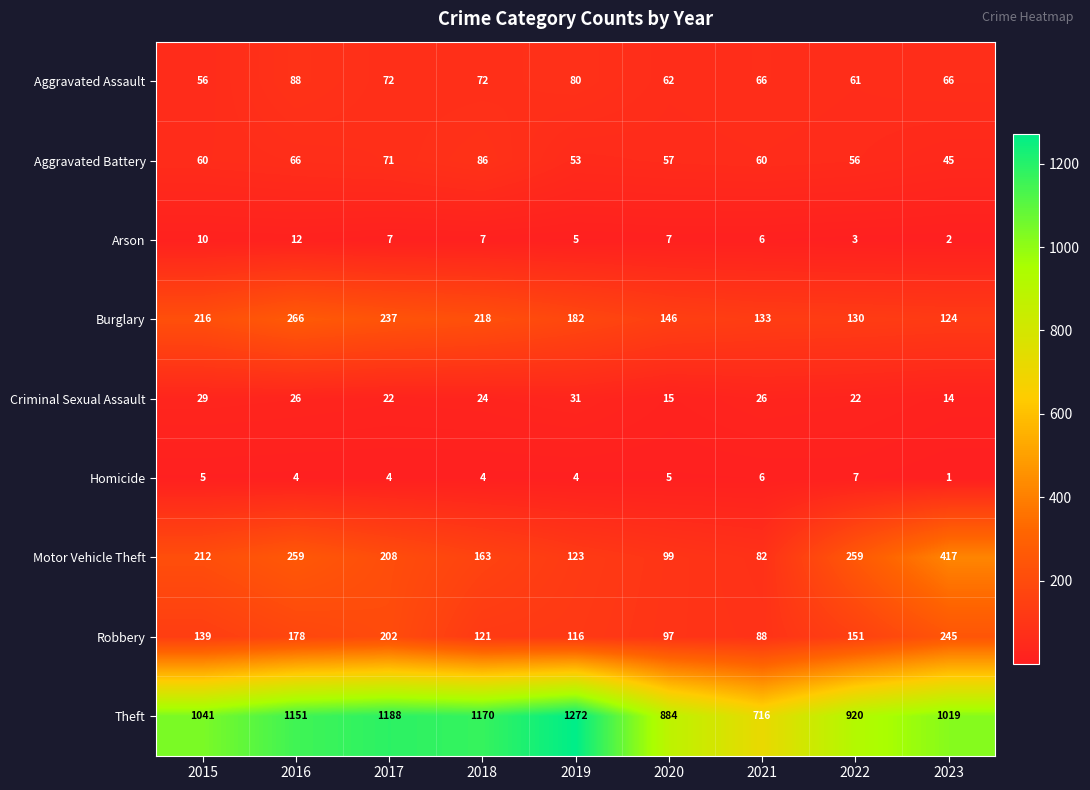

The value of Theft at 2015 is 1360. True or false?

False